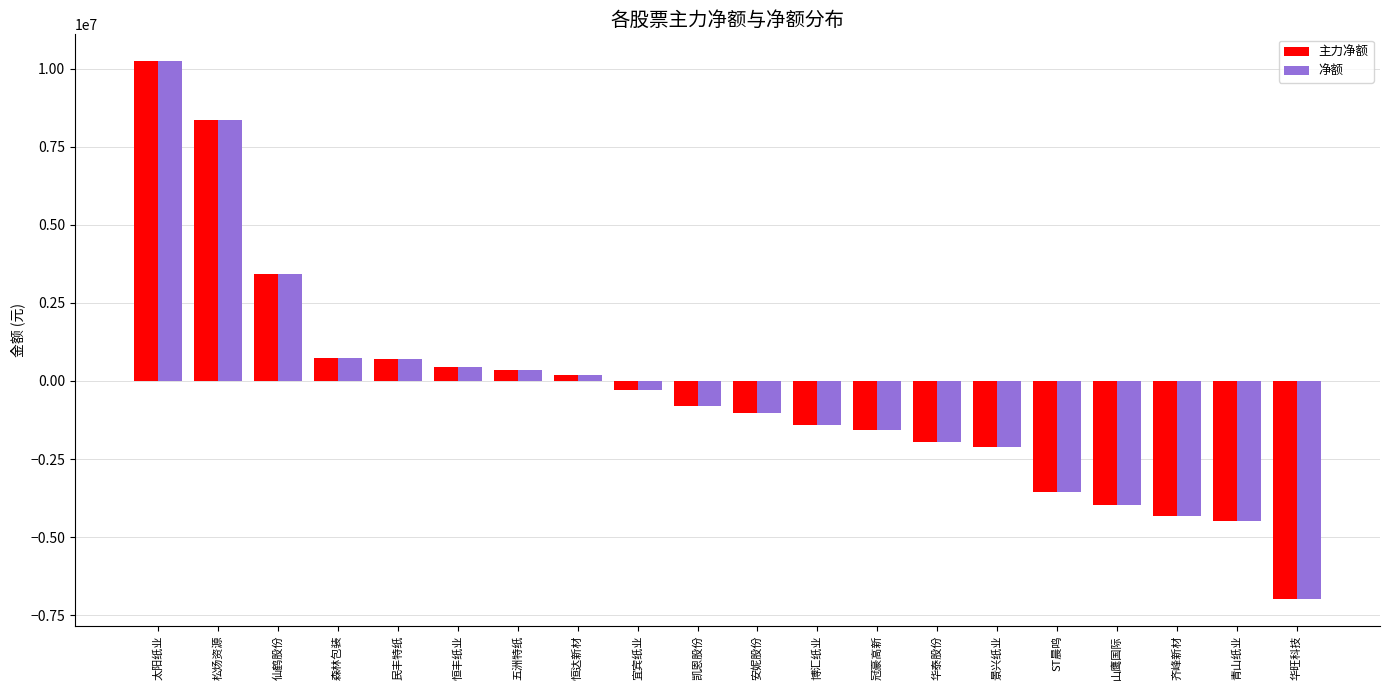

What is the approximate value of 主力净额 at 齐峰新材?

-4316513